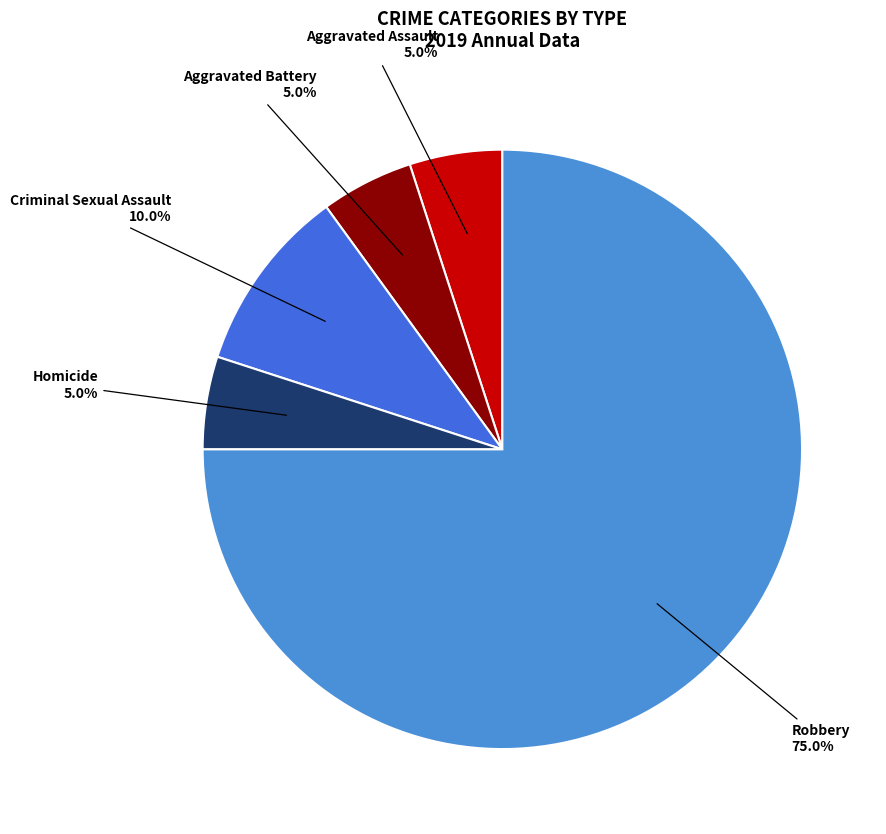

To the nearest percent, what is the difference between the largest and smallest slice percentages?

70%